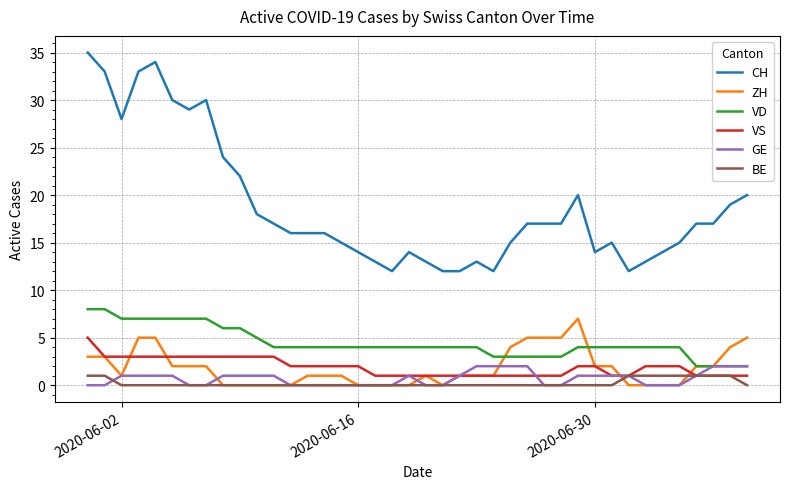

What are all the series names shown in the legend?

CH, ZH, VD, VS, GE, BE